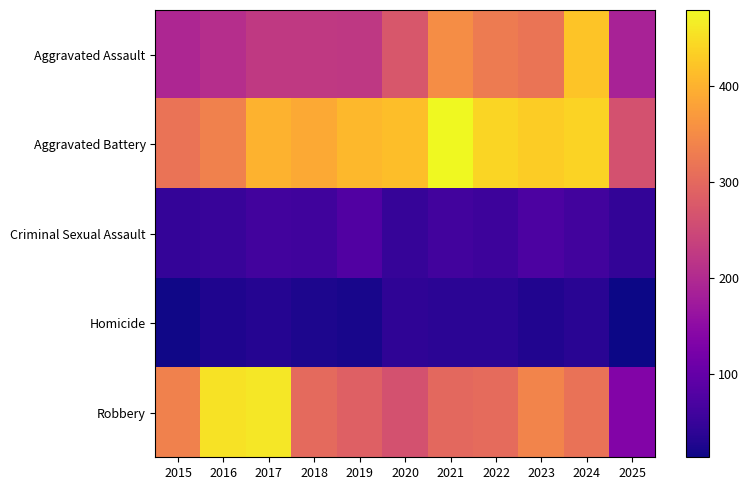

What is the minimum value shown in the chart?

13